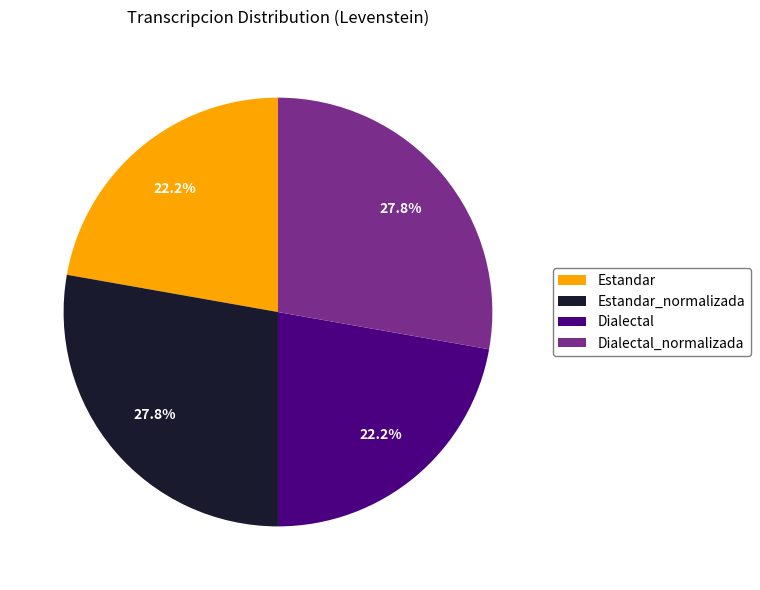

To the nearest percent, what portion does Estandar represent?

22%